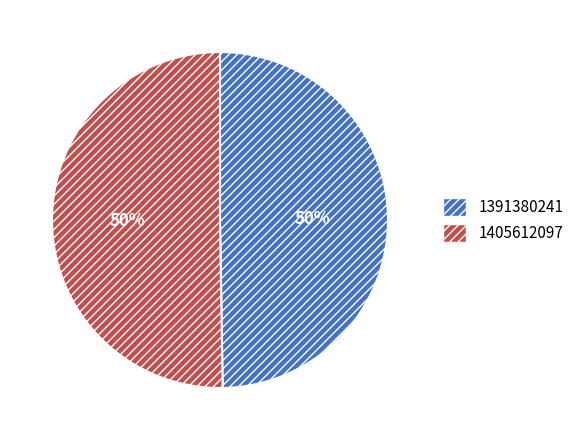

Do 1405612097 and 1391380241 together represent more than half of the pie?

Yes